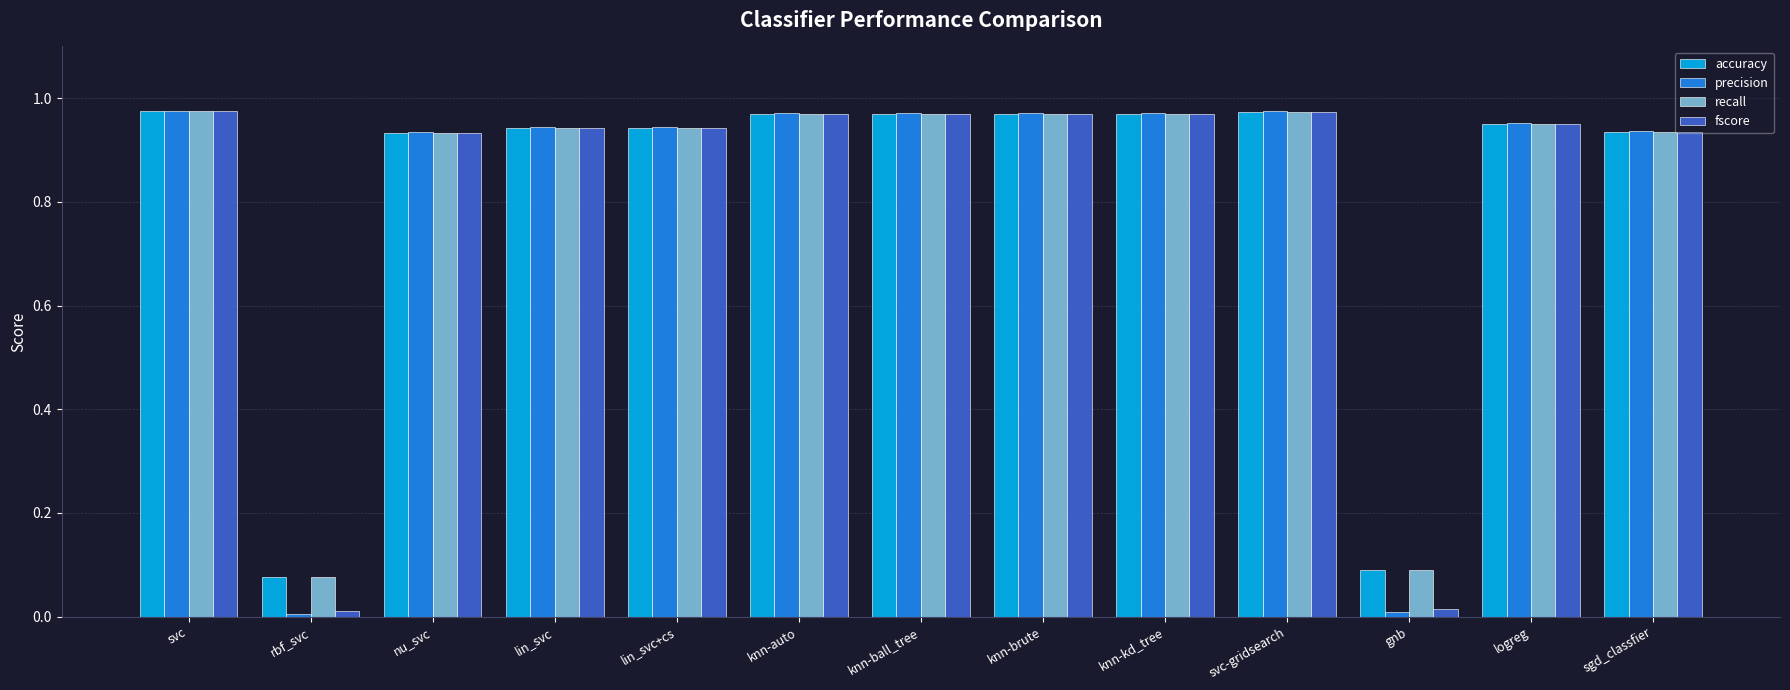

The accuracy series shows 0.0 at gnb. True or false?

False